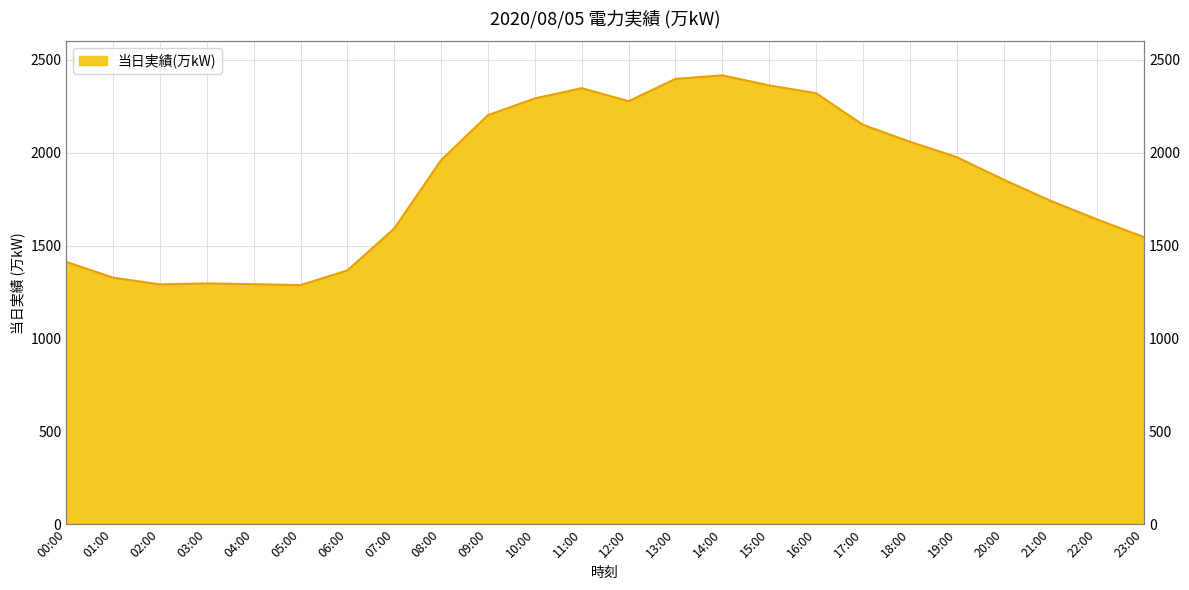

How many lines are shown in the chart?

1